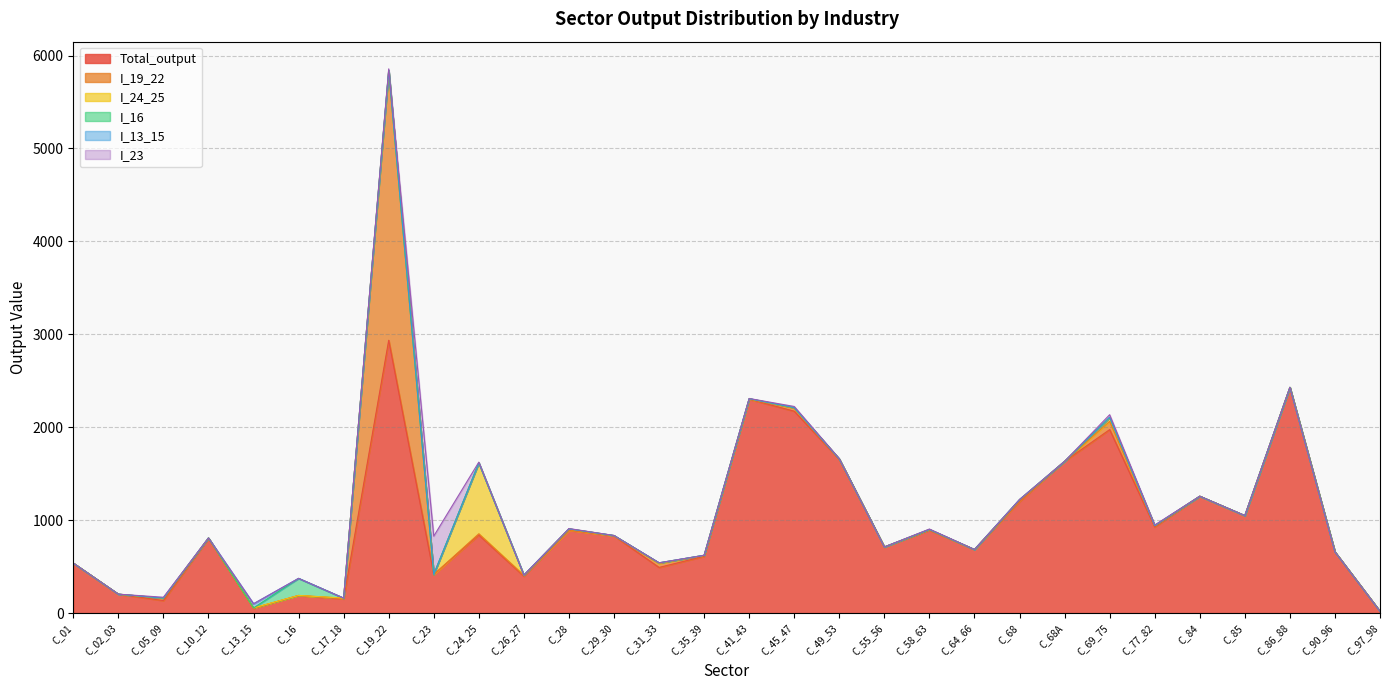

What is the difference between the highest and lowest values at C_24_25?

840.2